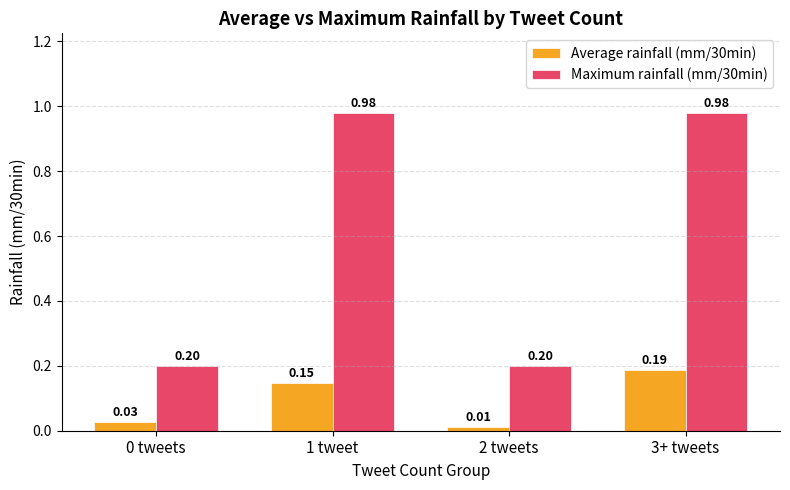

Which series has the largest total across all categories?

Maximum rainfall (mm/30min)